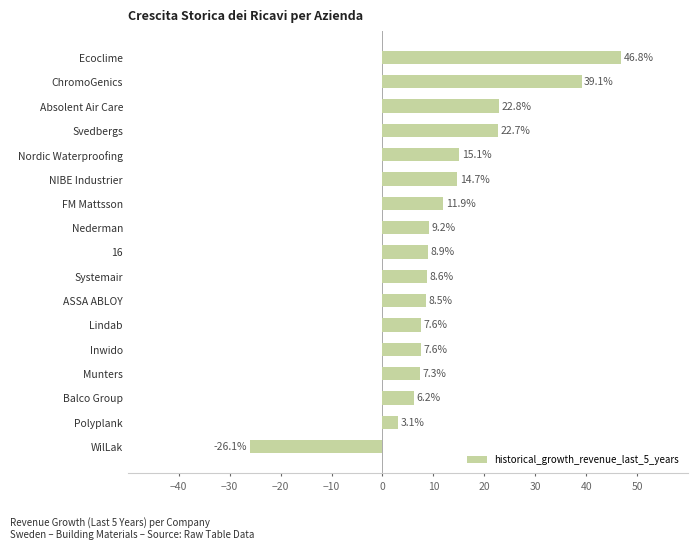

Between NIBE Industrier and ChromoGenics, which is larger?

ChromoGenics